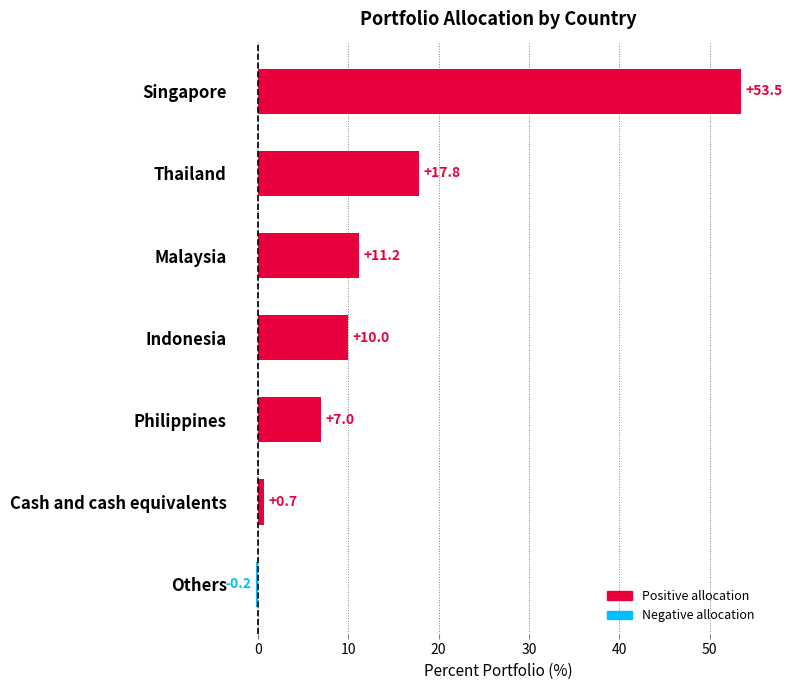

Between Cash and cash equivalents and Singapore, which is larger?

Singapore